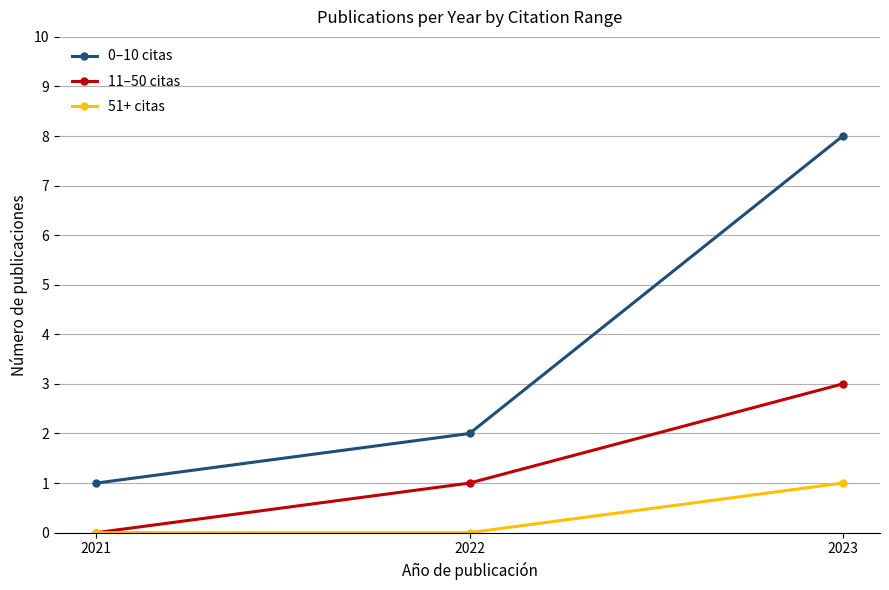

Which series has the widest spread of values?

0–10 citas